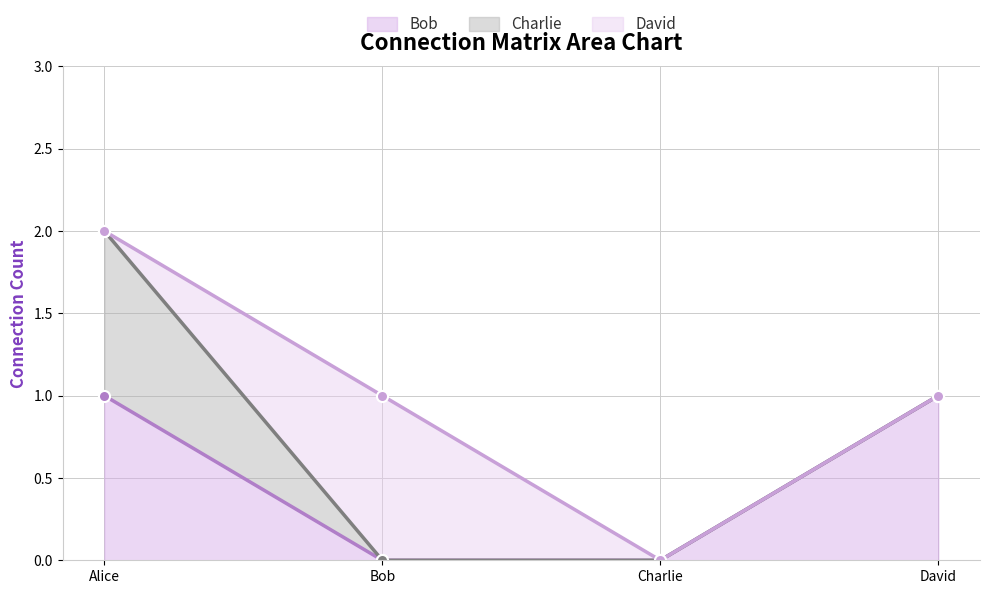

Between which two adjacent categories do Charlie and David first intersect?

Alice and Bob